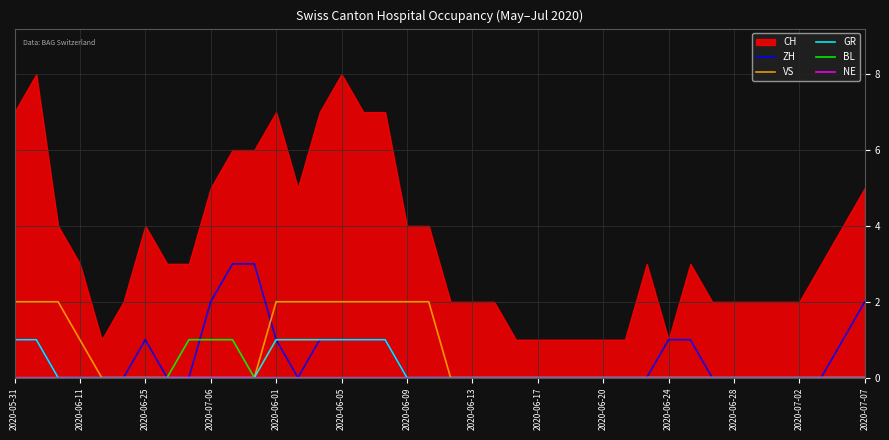

The value of BL at 2020-06-28 is -1. True or false?

False